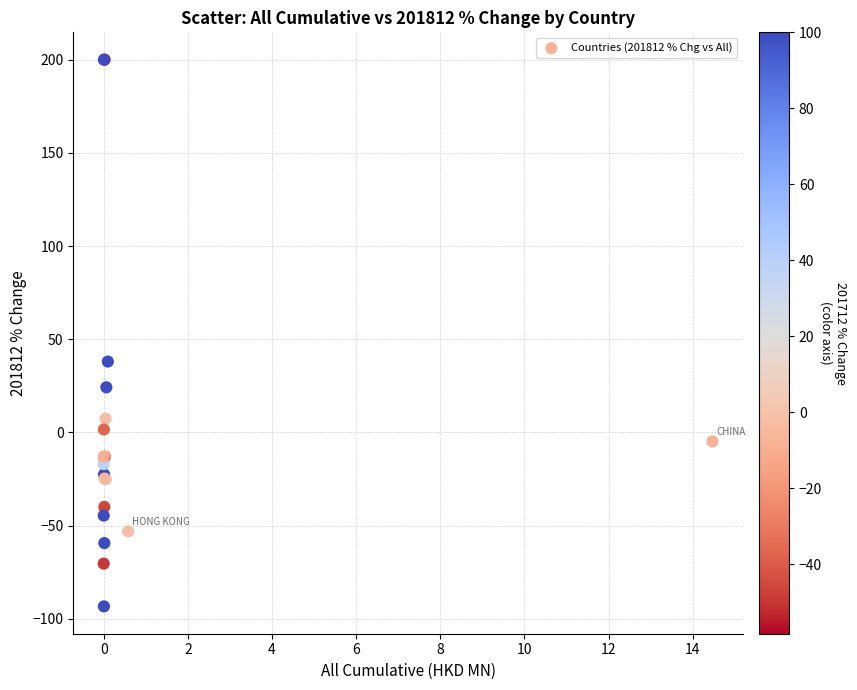

What Y value in the scatter plot is closest to 53?

38.0